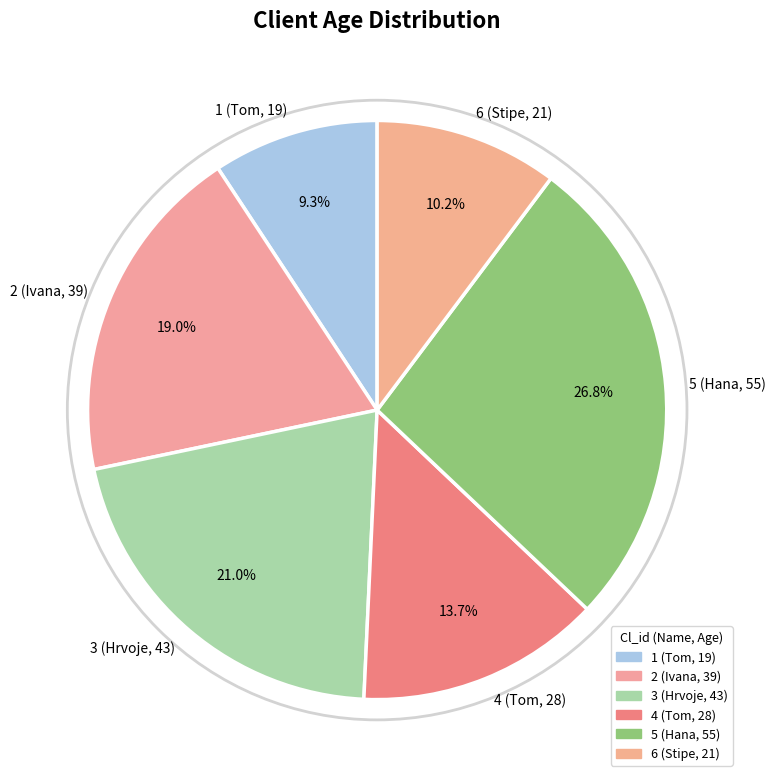

How much of the chart is everything except 4 (Tom, 28)?

86.3%